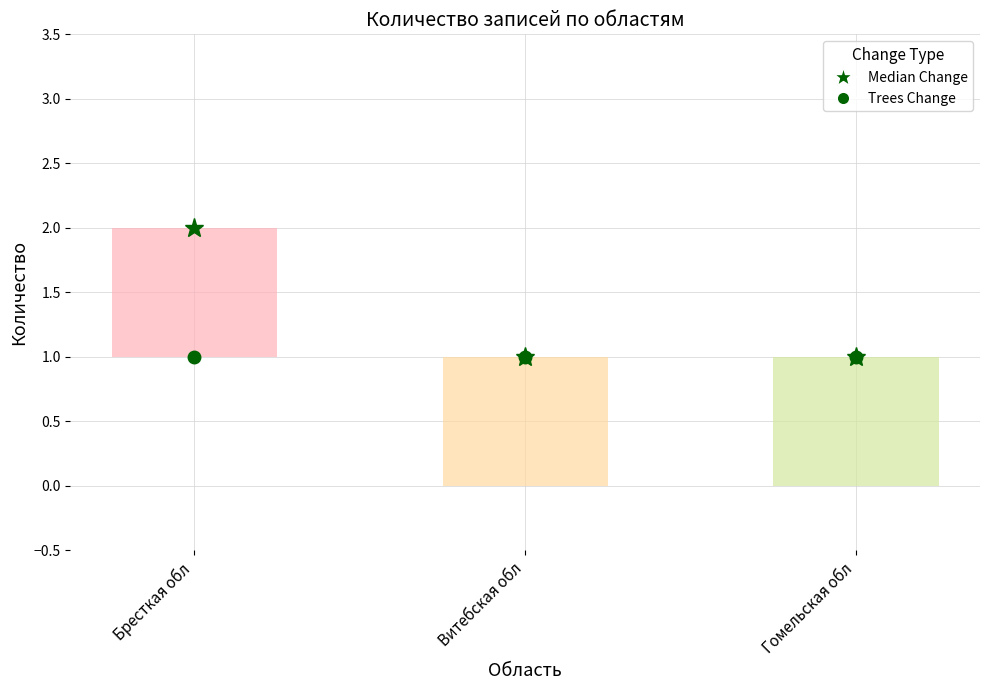

At how many categories does at least one series exceed 1?

1